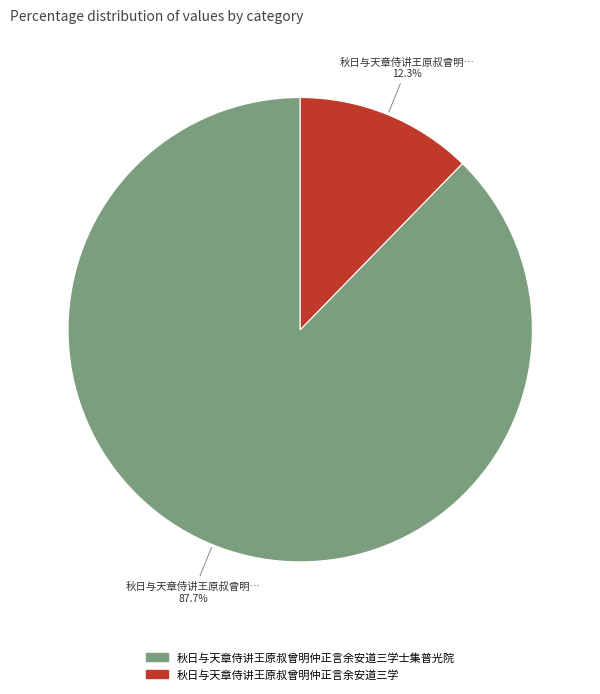

Does any single category account for the majority?

Yes